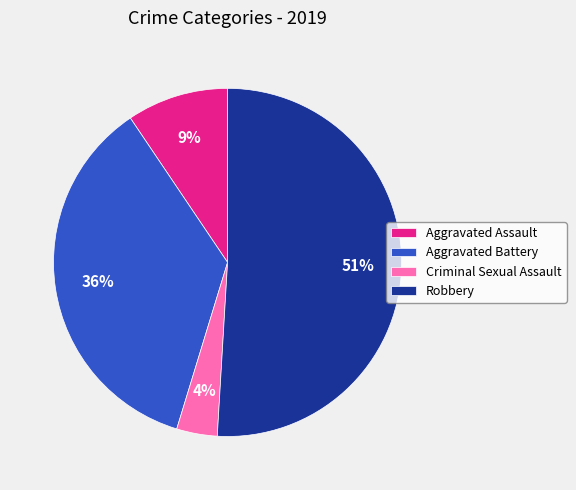

To the nearest percent, what is the difference between the largest and smallest slice percentages?

47%